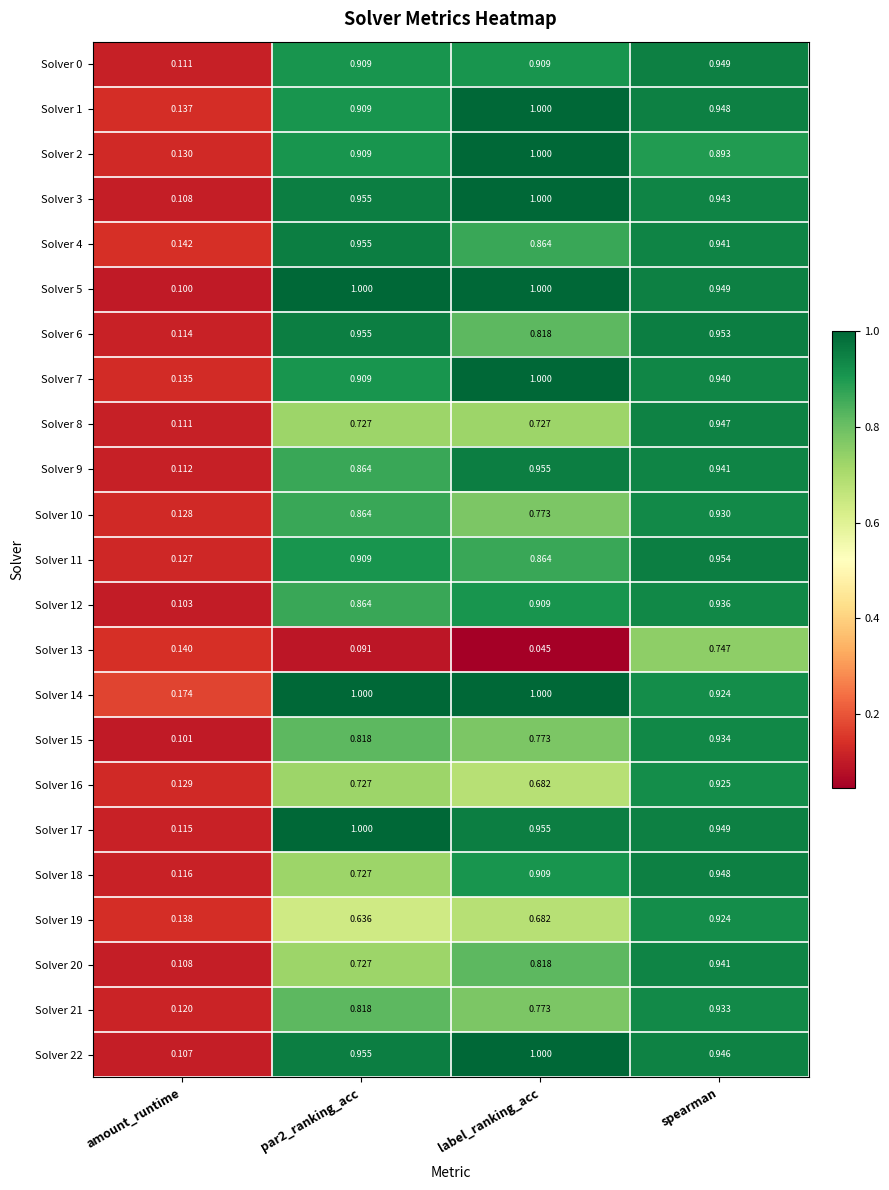

At which label is Solver 9 closest to 0?

amount_runtime